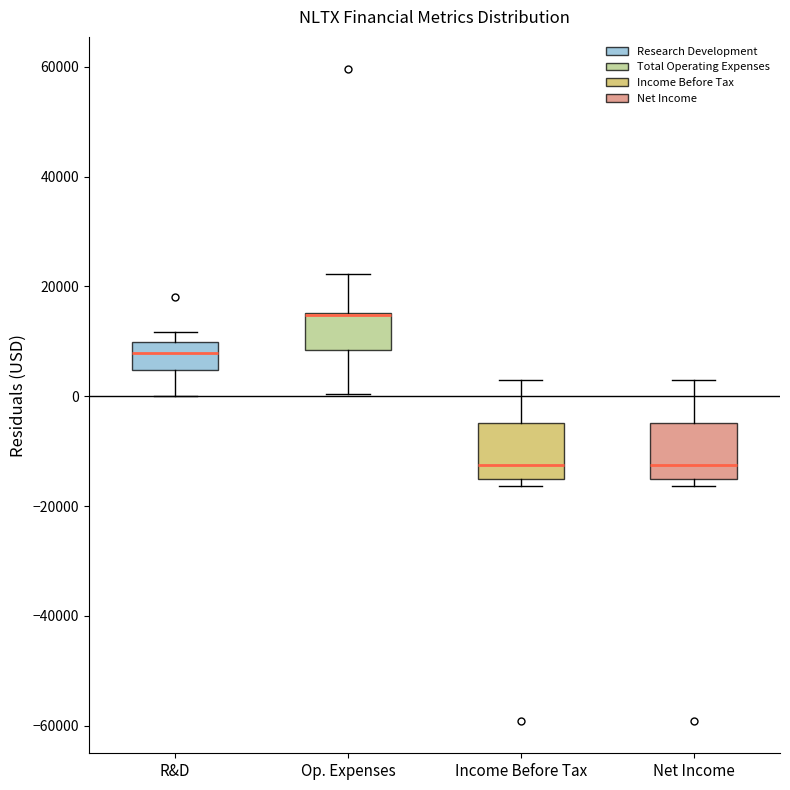

Reading left to right, transcribe this box plot: for each box, give where its median line is, the range the box spans, and where its two whiskers end, as read against the y-axis. The values are not printed on the chart, so give them approximately, as read against the axis.

R&D: median 8000, box 4000 to 10000, whiskers 0 to 12000
Op. Expenses: median 14000 (drawn on the box's upper edge), box 8000 to 16000, whiskers 0 to 22000
Income Before Tax: median -12000, box -16000 to -4000, whiskers -16000 (just below the box's lower edge) to 2000
Net Income: median -12000, box -16000 to -4000, whiskers -16000 (just below the box's lower edge) to 2000